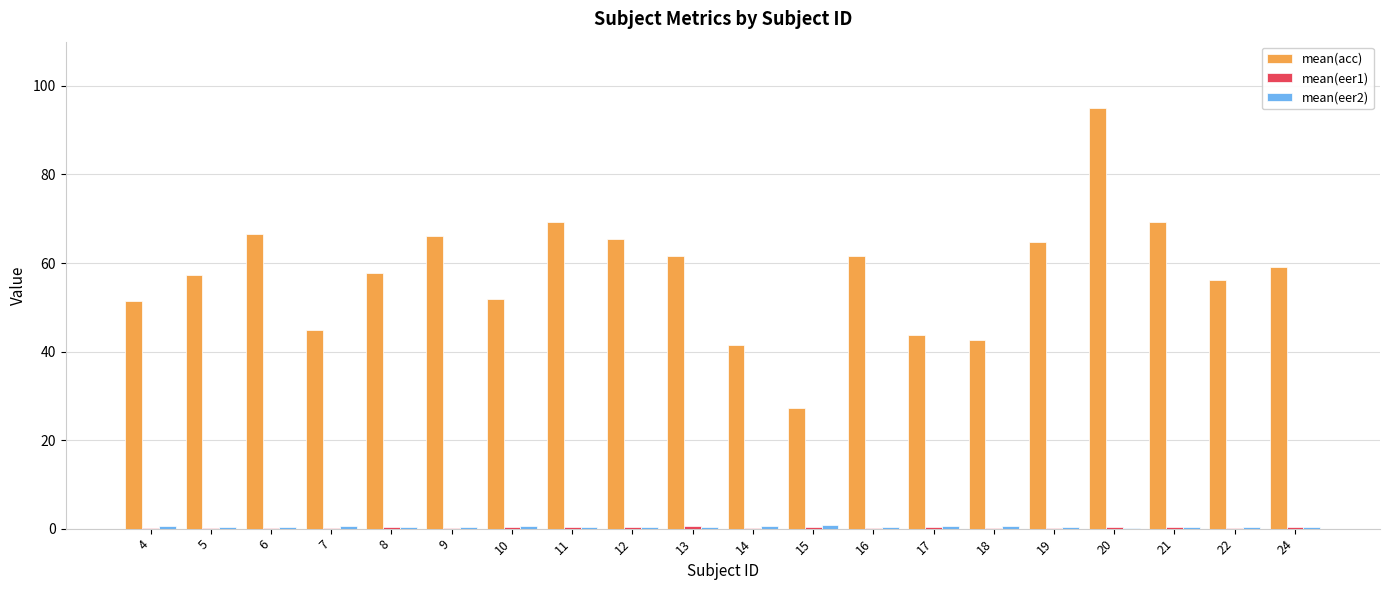

How many categories are shown in the chart?

20